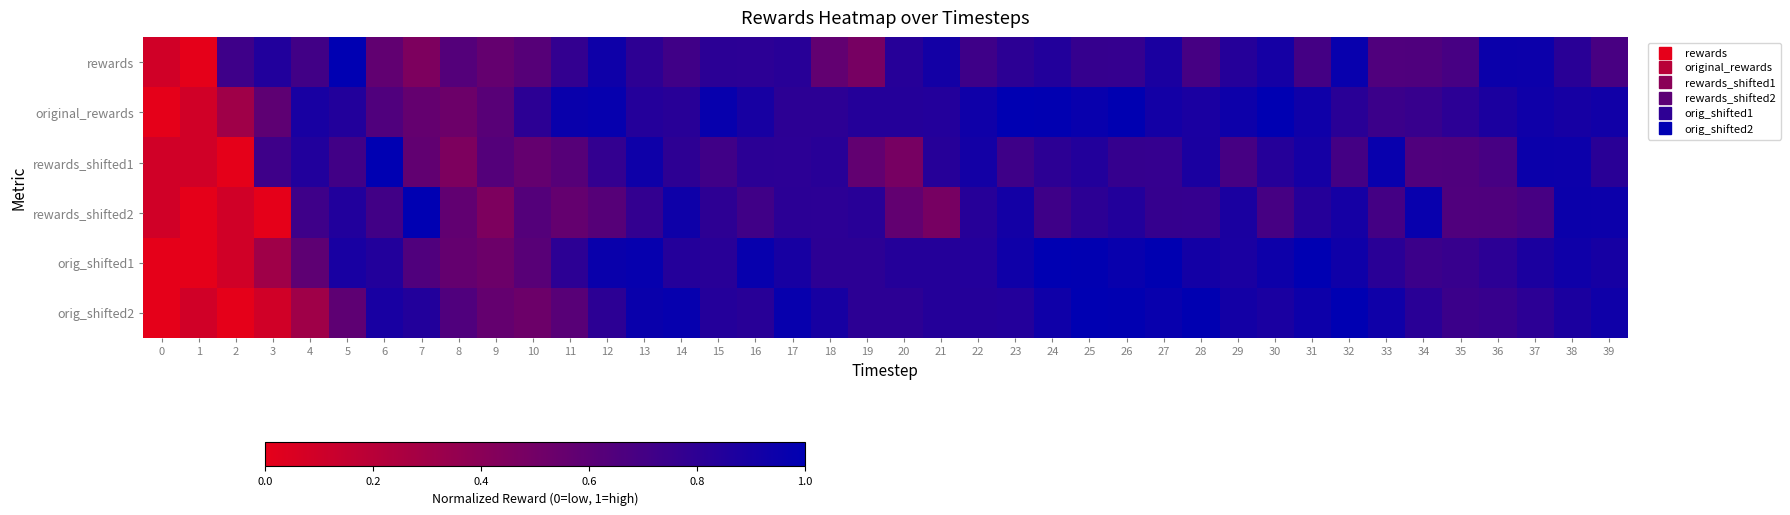

Reading left to right, list all the values displayed in this chart.

rewards: 0=0.1	1=0.0	2=0.7	3=0.9	4=0.7	5=1.0	6=0.6	7=0.5	8=0.6	9=0.6	10=0.6	11=0.8	12=0.9	13=0.8	14=0.7	15=0.8	16=0.8	17=0.8	18=0.6	19=0.5	20=0.8	21=0.9	22=0.7	23=0.8	24=0.8	25=0.8	26=0.8	27=0.9	28=0.7	29=0.8	30=0.9	31=0.7	32=1.0	33=0.7	34=0.7	35=0.7	36=0.9	37=0.9	38=0.8	39=0.7
original_rewards: 0=0.0	1=0.1	2=0.3	3=0.6	4=0.9	5=0.8	6=0.6	7=0.6	8=0.5	9=0.6	10=0.8	11=1.0	12=1.0	13=0.8	14=0.8	15=1.0	16=0.9	17=0.8	18=0.8	19=0.8	20=0.8	21=0.8	22=0.9	23=1.0	24=1.0	25=1.0	26=1.0	27=0.9	28=0.9	29=0.9	30=1.0	31=0.9	32=0.8	33=0.7	34=0.8	35=0.8	36=0.9	37=0.9	38=0.9	39=0.9
rewards_shifted1: 0=0.1	1=0.1	2=0.0	3=0.7	4=0.9	5=0.7	6=1.0	7=0.6	8=0.5	9=0.6	10=0.6	11=0.6	12=0.8	13=0.9	14=0.8	15=0.7	16=0.8	17=0.8	18=0.8	19=0.6	20=0.5	21=0.8	22=0.9	23=0.7	24=0.8	25=0.8	26=0.8	27=0.8	28=0.9	29=0.7	30=0.8	31=0.9	32=0.7	33=1.0	34=0.7	35=0.7	36=0.7	37=0.9	38=0.9	39=0.8
rewards_shifted2: 0=0.1	1=0.0	2=0.1	3=0.0	4=0.7	5=0.9	6=0.7	7=1.0	8=0.6	9=0.5	10=0.6	11=0.6	12=0.6	13=0.8	14=0.9	15=0.8	16=0.7	17=0.8	18=0.8	19=0.8	20=0.6	21=0.5	22=0.8	23=0.9	24=0.7	25=0.8	26=0.8	27=0.8	28=0.8	29=0.9	30=0.7	31=0.8	32=0.9	33=0.7	34=1.0	35=0.7	36=0.7	37=0.7	38=0.9	39=0.9
orig_shifted1: 0=0.0	1=0.0	2=0.1	3=0.3	4=0.6	5=0.9	6=0.8	7=0.6	8=0.6	9=0.5	10=0.6	11=0.8	12=1.0	13=1.0	14=0.8	15=0.8	16=1.0	17=0.9	18=0.8	19=0.8	20=0.8	21=0.8	22=0.8	23=0.9	24=1.0	25=1.0	26=1.0	27=1.0	28=0.9	29=0.9	30=0.9	31=1.0	32=0.9	33=0.8	34=0.7	35=0.8	36=0.8	37=0.9	38=0.9	39=0.9
orig_shifted2: 0=0.0	1=0.1	2=0.0	3=0.1	4=0.3	5=0.6	6=0.9	7=0.8	8=0.6	9=0.6	10=0.5	11=0.6	12=0.8	13=1.0	14=1.0	15=0.8	16=0.8	17=1.0	18=0.9	19=0.8	20=0.8	21=0.8	22=0.8	23=0.8	24=0.9	25=1.0	26=1.0	27=1.0	28=1.0	29=0.9	30=0.9	31=0.9	32=1.0	33=0.9	34=0.8	35=0.7	36=0.8	37=0.8	38=0.9	39=0.9